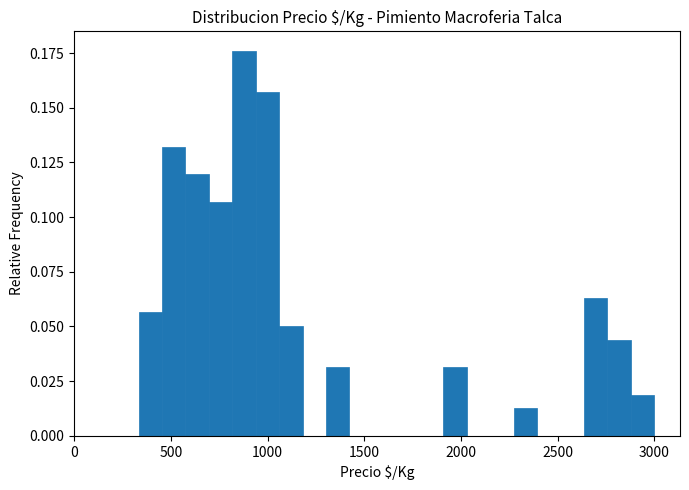

Around what value on the x-axis is the tallest bar? Give the approximate position of its centre, as read against the axis.

900